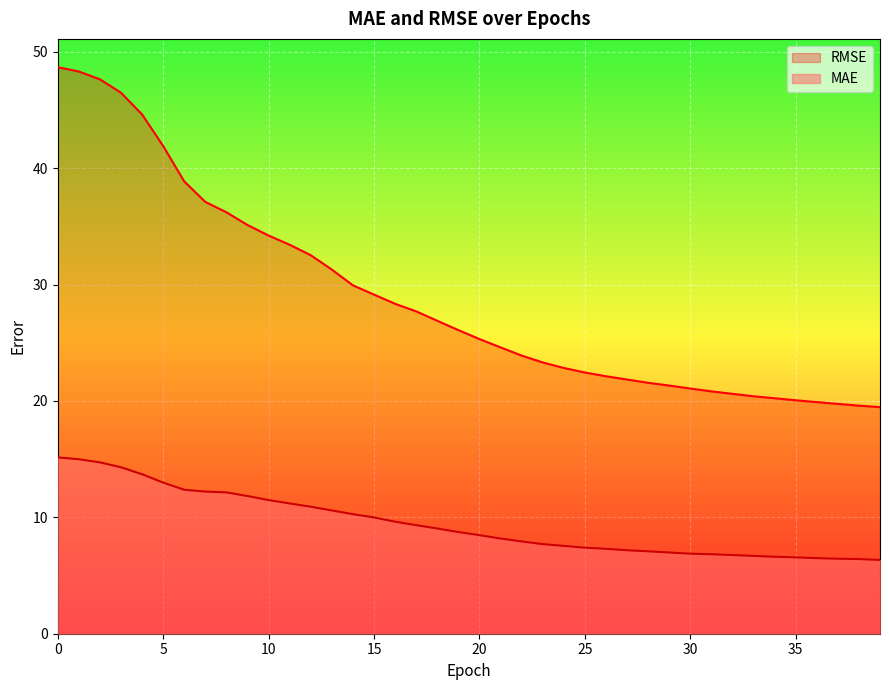

True or false: RMSE and MAE intersect in this chart.

False